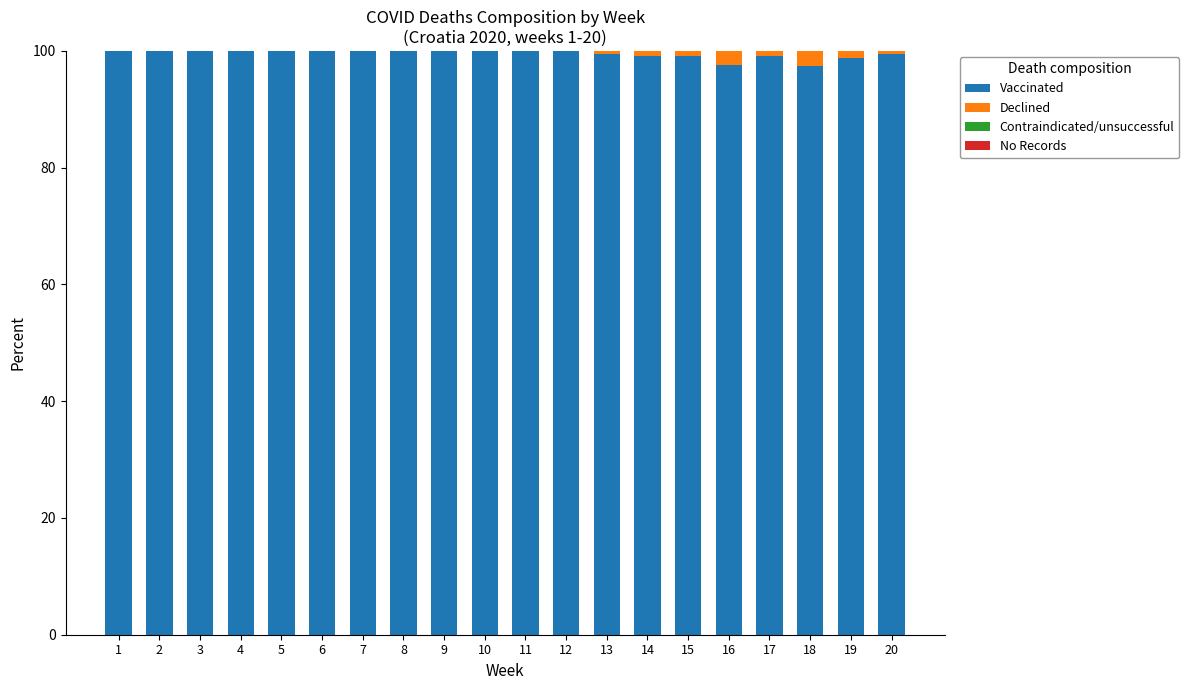

Which series has the largest total across all categories?

Vaccinated